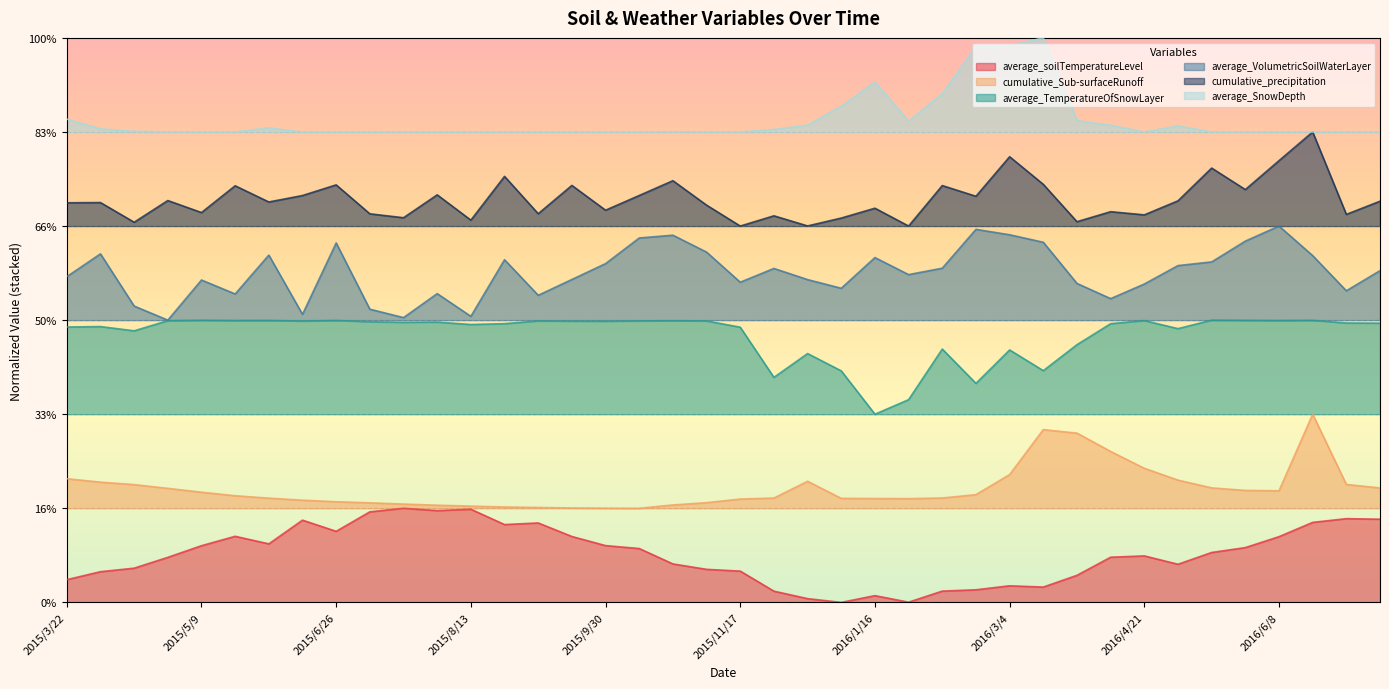

What is the label of the 25th point from the right?

2015/9/18